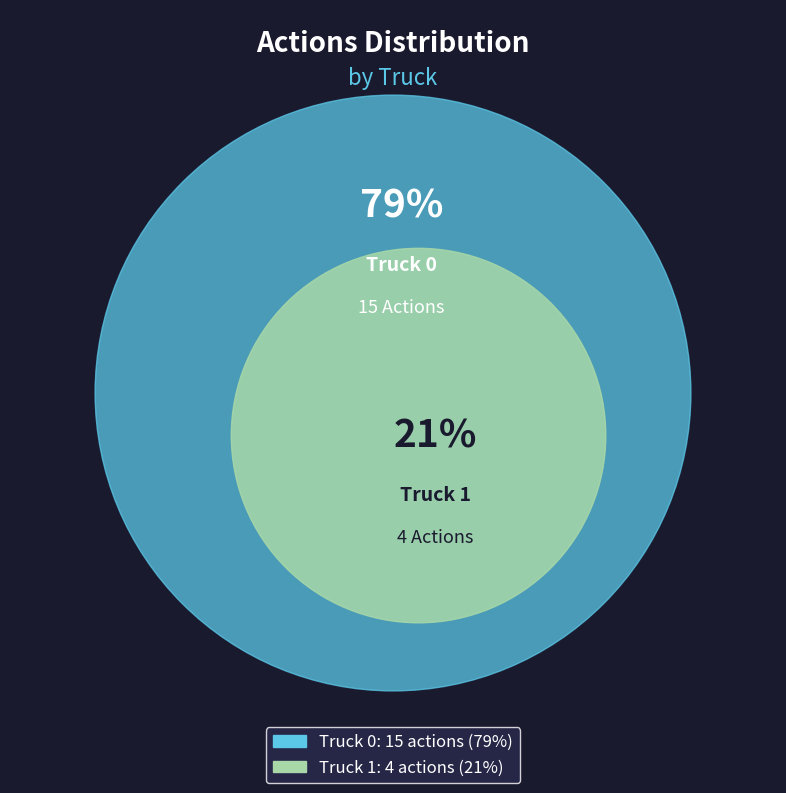

What percentage do Truck 1 and Truck 0 together represent?

100.0%